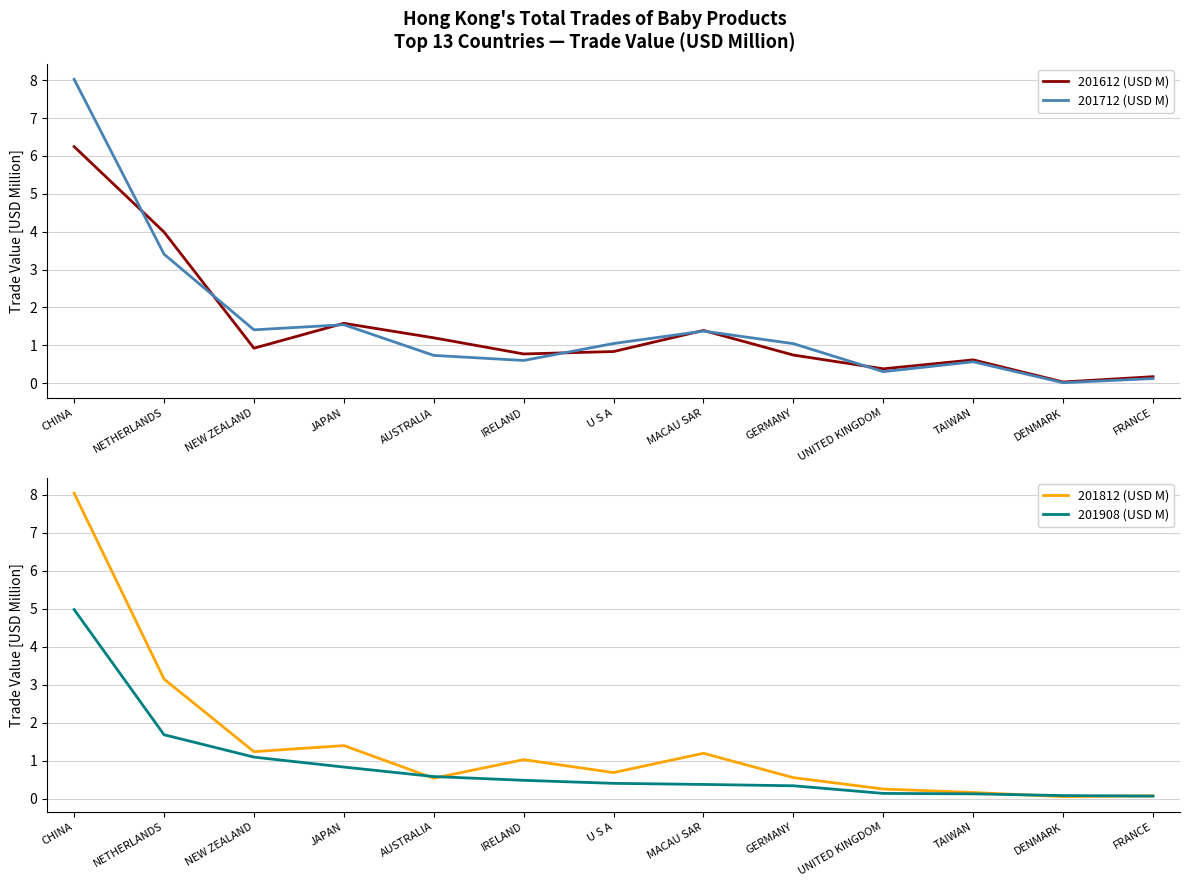

What is the sum of the 201908 (USD M) values at DENMARK and U S A?

0.5